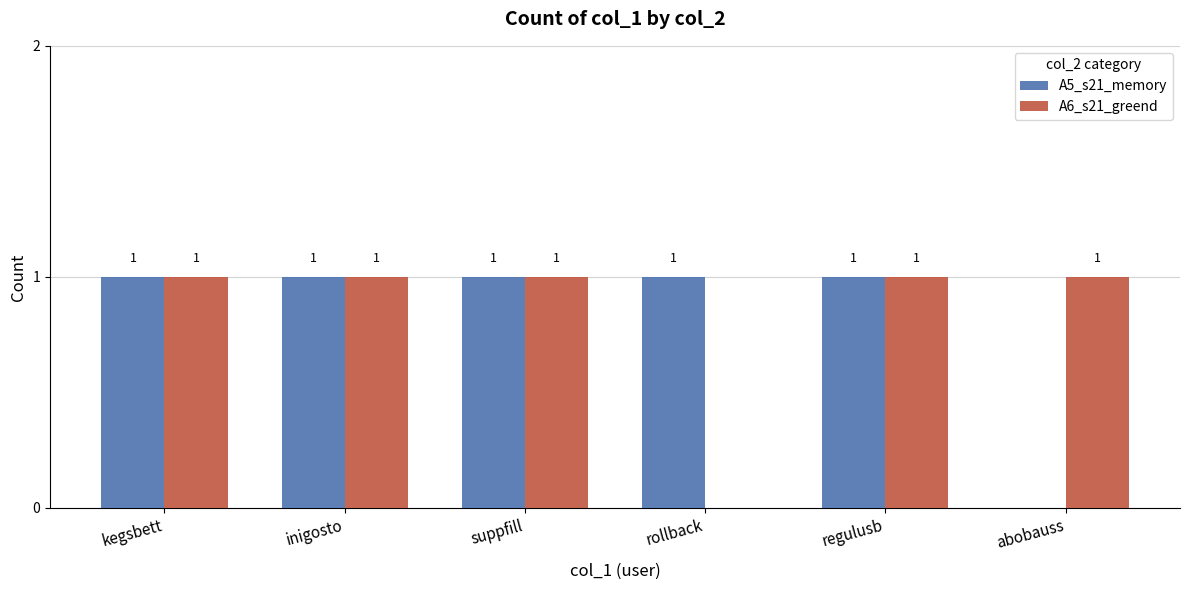

True or false: A6_s21_greend has a value of 1 at inigosto.

True